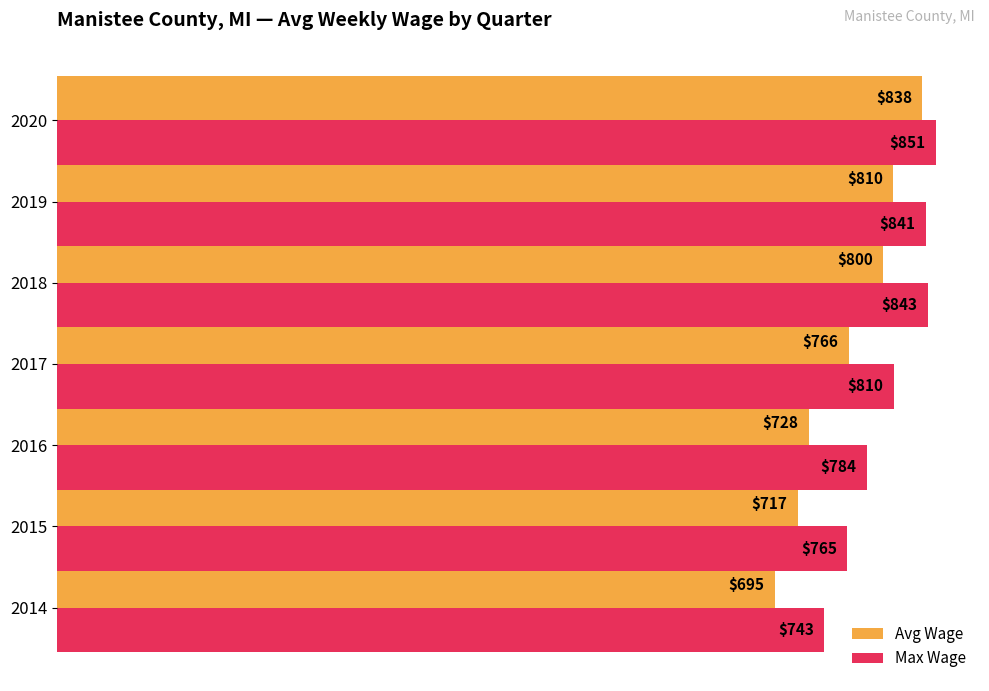

Which series changed the most between 2014 and 2017?

Avg Wage